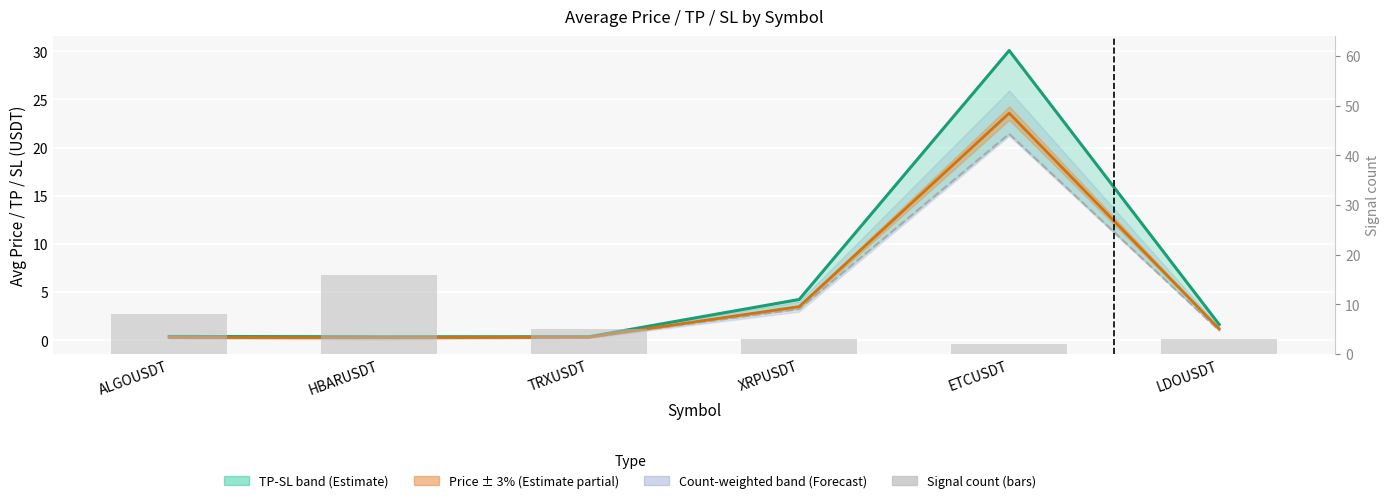

Reading left to right, transcribe all the data shown in this chart.

avg_tp: ALGOUSDT=0.4	HBARUSDT=0.4	TRXUSDT=0.4	XRPUSDT=4.2	ETCUSDT=30.1	LDOUSDT=1.6
avg_price: ALGOUSDT=0.3	HBARUSDT=0.3	TRXUSDT=0.3	XRPUSDT=3.5	ETCUSDT=23.6	LDOUSDT=1.2
avg_sl: ALGOUSDT=0.3	HBARUSDT=0.2	TRXUSDT=0.3	XRPUSDT=3.2	ETCUSDT=21.4	LDOUSDT=1.0
Signal count: ALGOUSDT=8.0	HBARUSDT=16.0	TRXUSDT=5.0	XRPUSDT=3.0	ETCUSDT=2.0	LDOUSDT=3.0